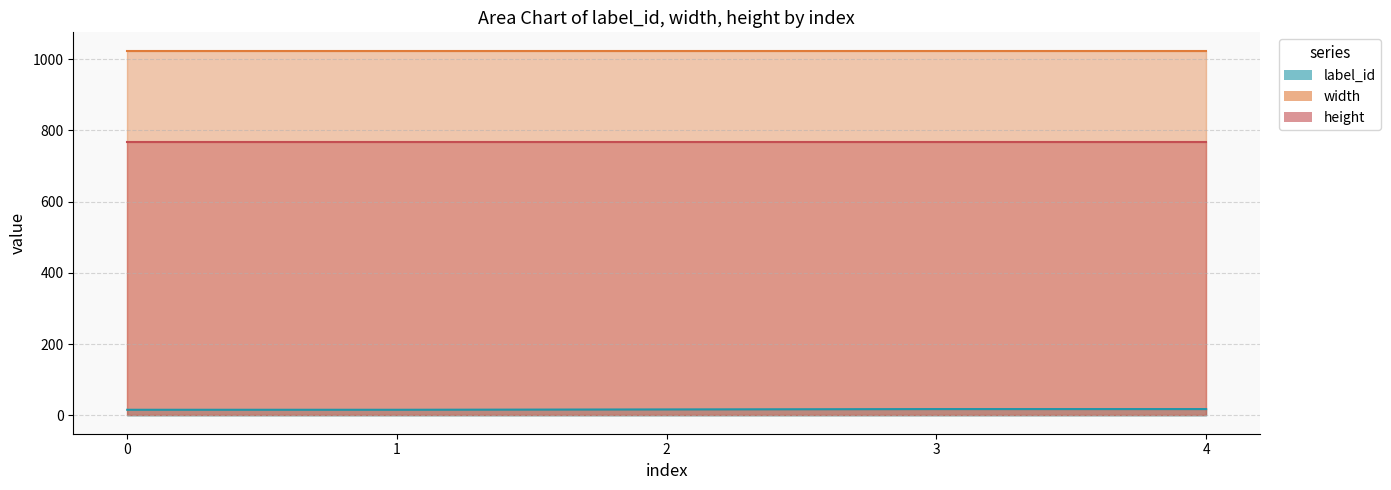

True or false: width has a value of 1024 at 0.

True